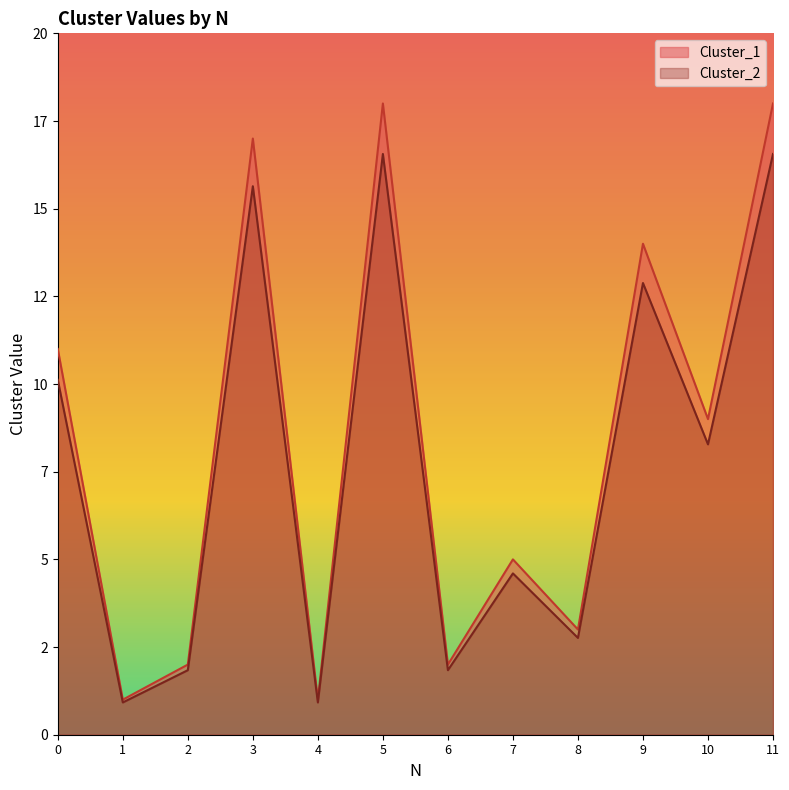

What is the total value across all series at 1?

1.9